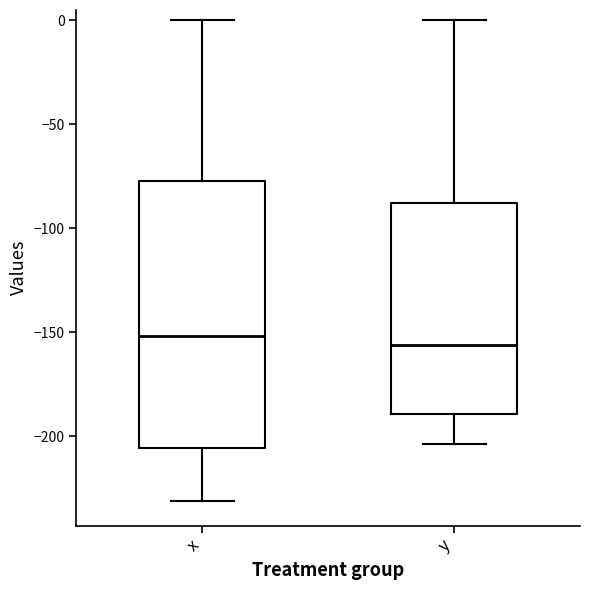

Where does the upper whisker of the box for x end on the y-axis? The values are not printed on the chart, so give them approximately, as read against the axis.

0